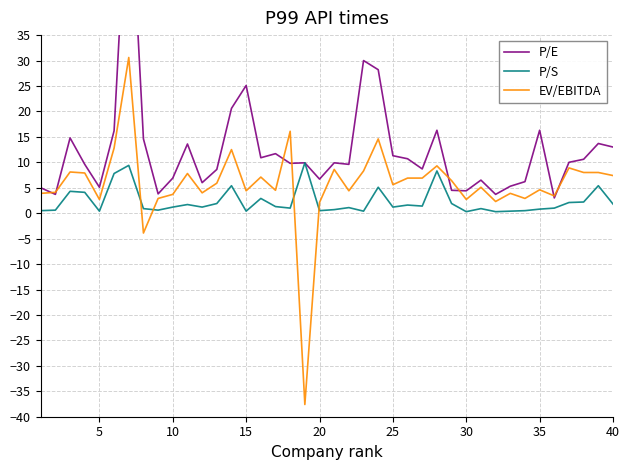

What are all the series names shown in the legend?

P/E, P/S, EV/EBITDA